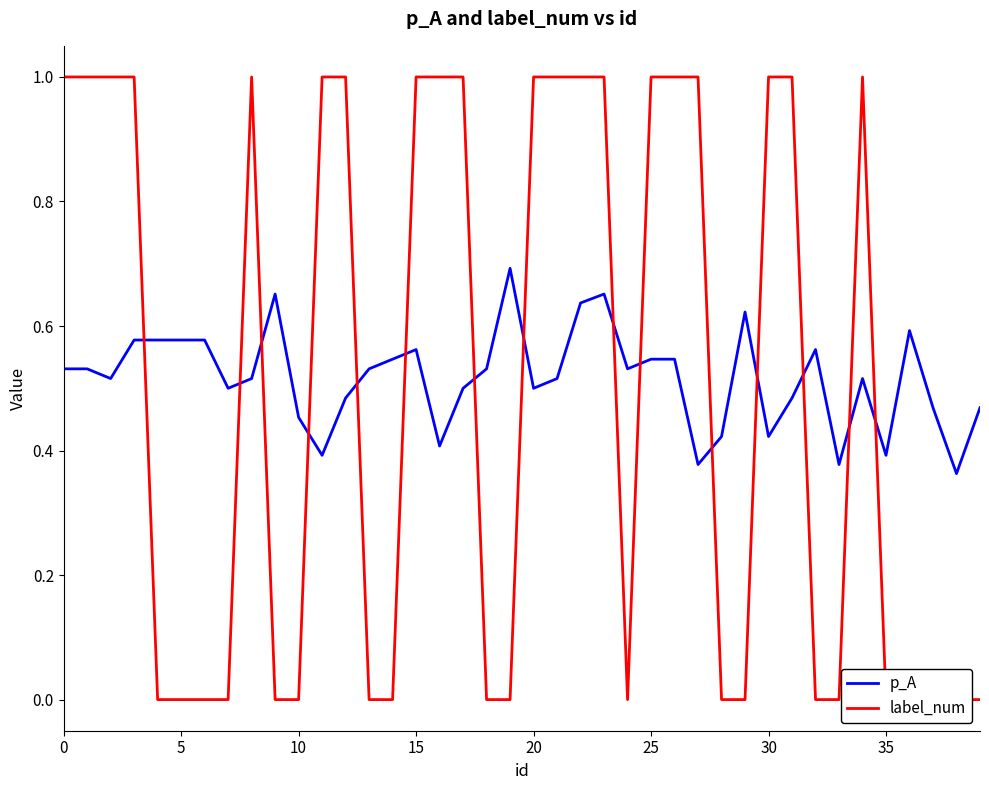

True or false: label_num and p_A intersect in this chart.

True